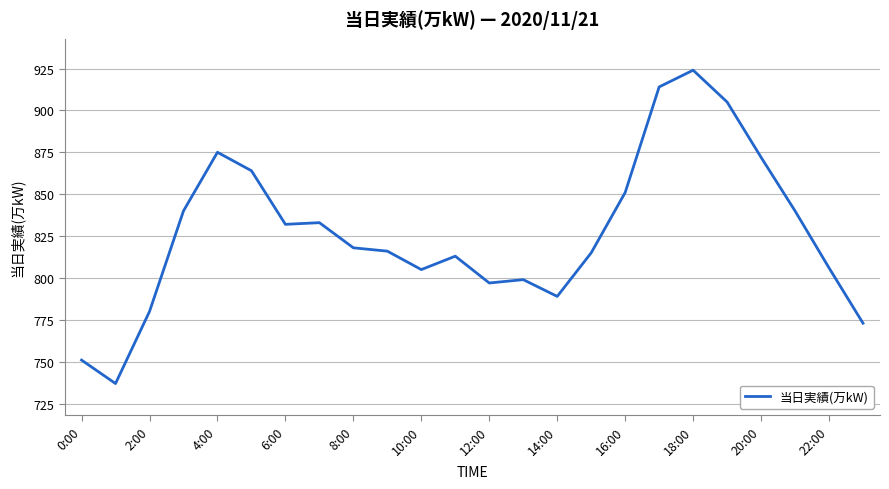

What is the maximum value shown in the chart?

924